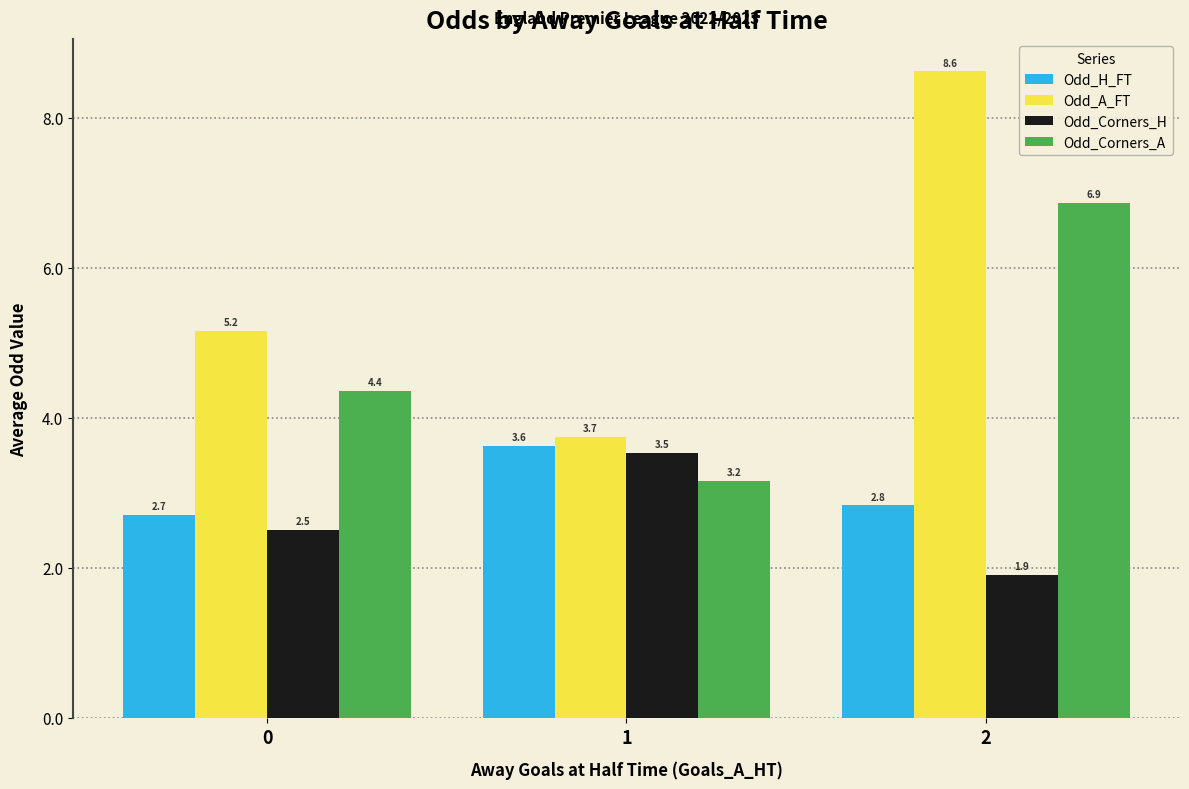

Which series has the widest spread of values?

Odd_A_FT